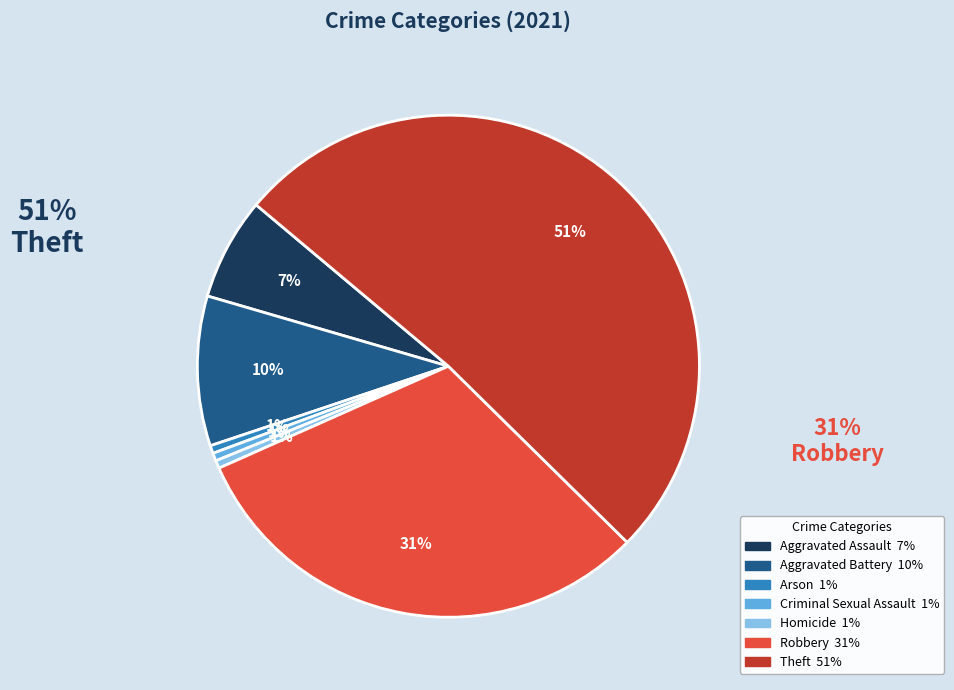

Which has a higher value, Aggravated Battery or Criminal Sexual Assault?

Aggravated Battery